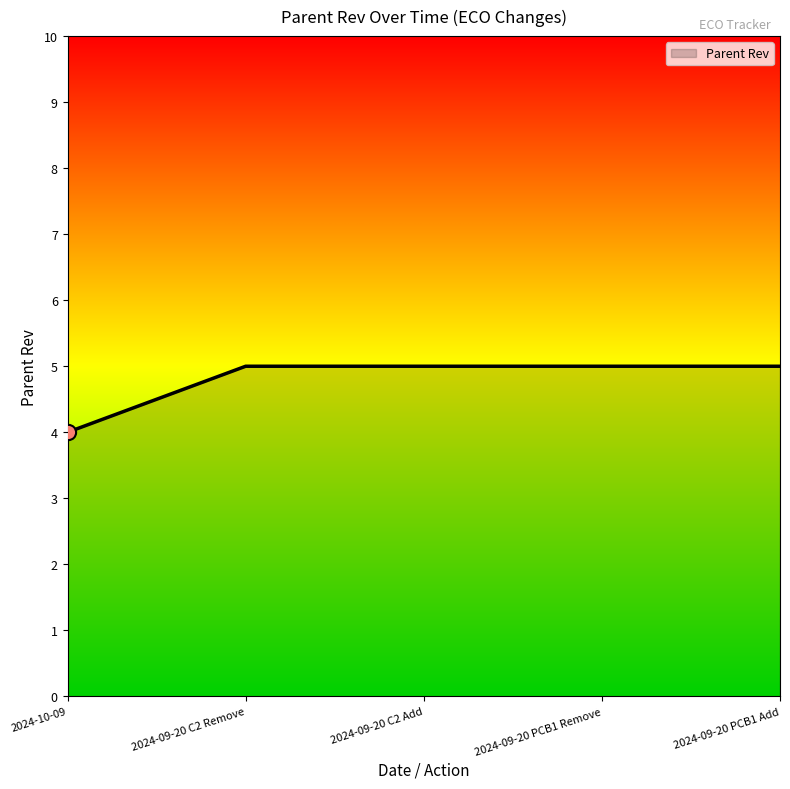

Approximately how many times larger is the value at 2024-09-20 PCB1 Add compared to 2024-09-20 C2 Remove?

1.0